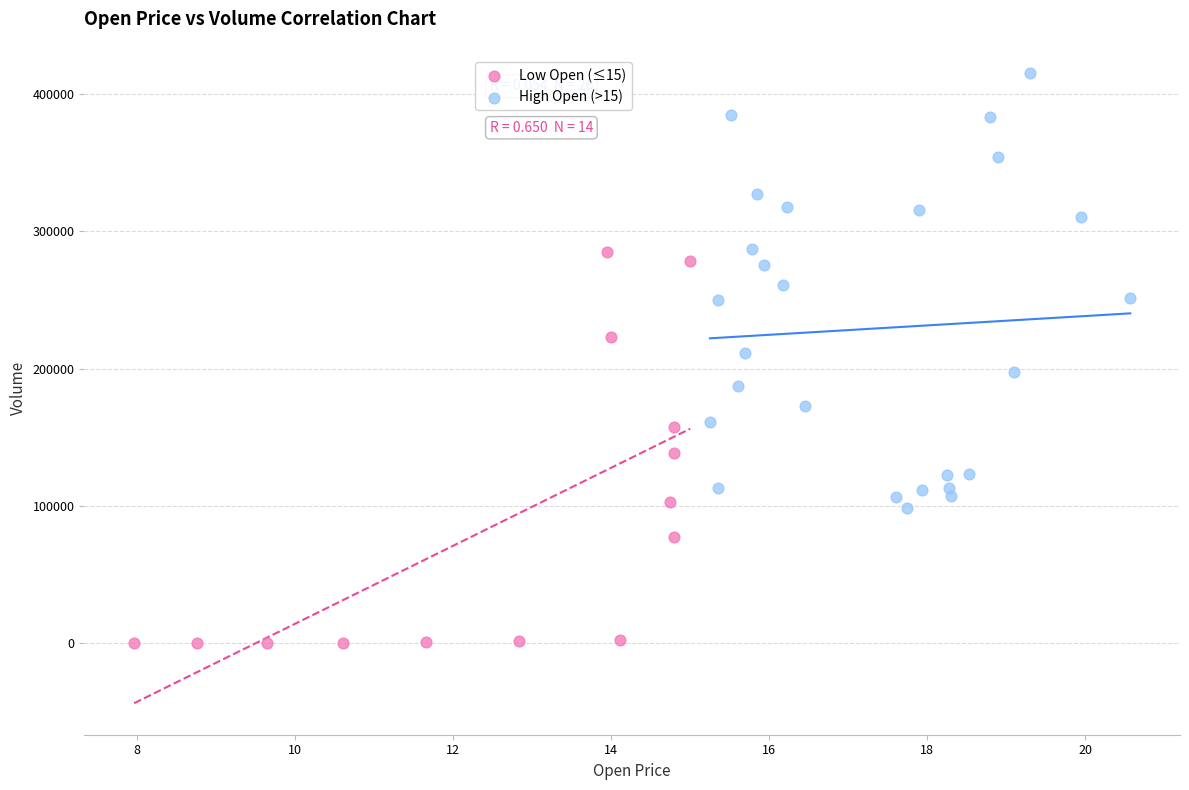

Which series reaches the minimum Y coordinate?

Low Open (≤15)